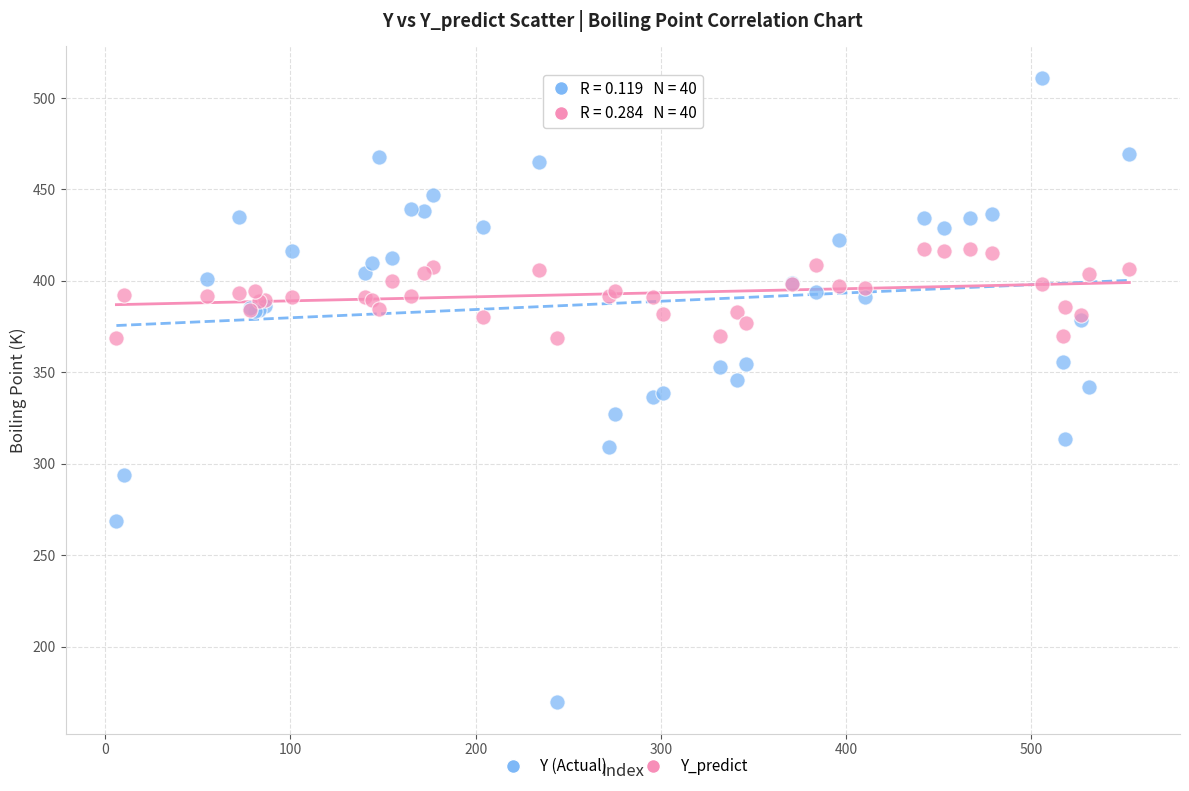

Which series contains the highest Y value?

Y (Actual)